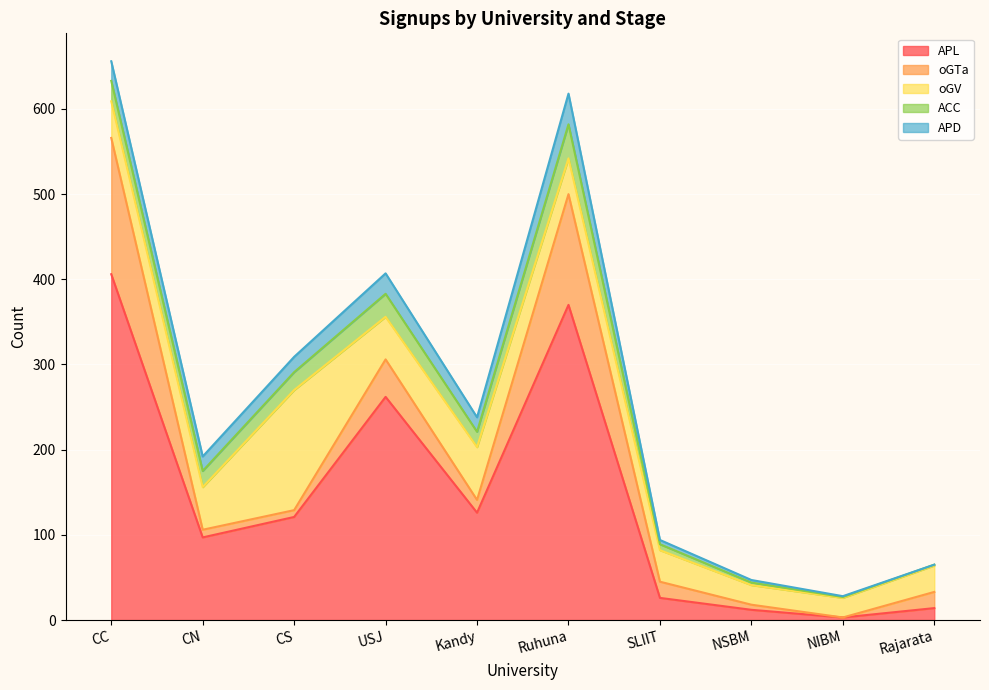

True or false: APD and ACC cross at least once.

False